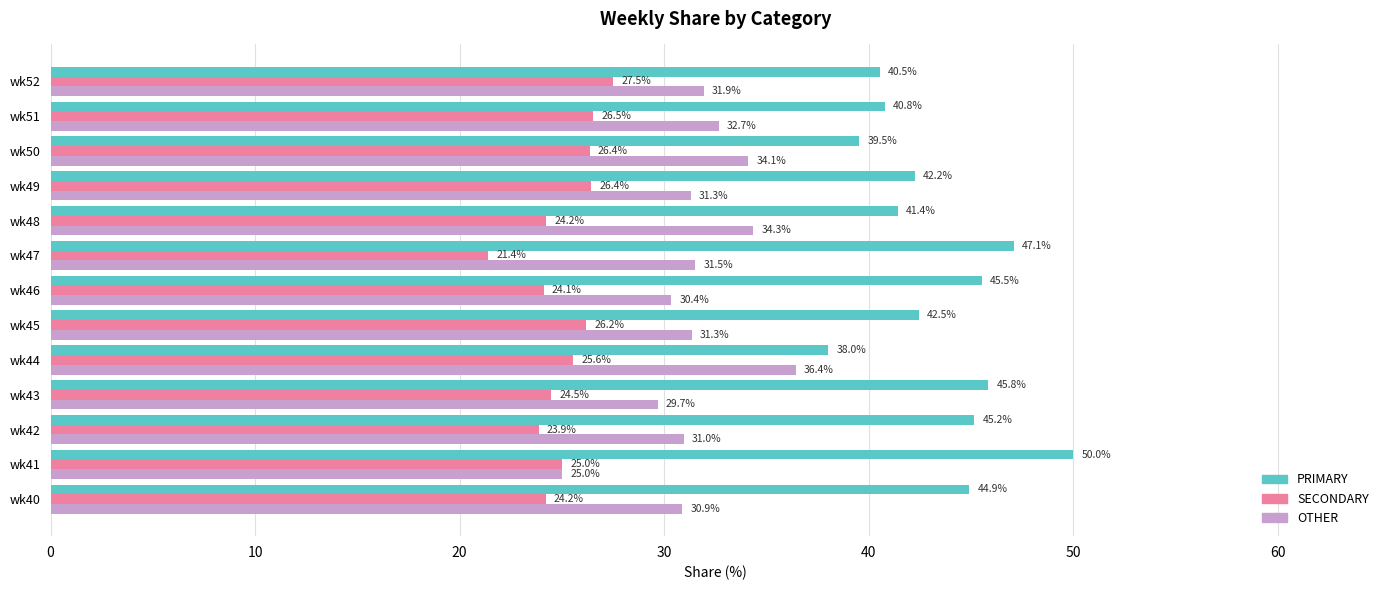

Is the value of OTHER at wk50 greater than the value of PRIMARY at wk44?

No